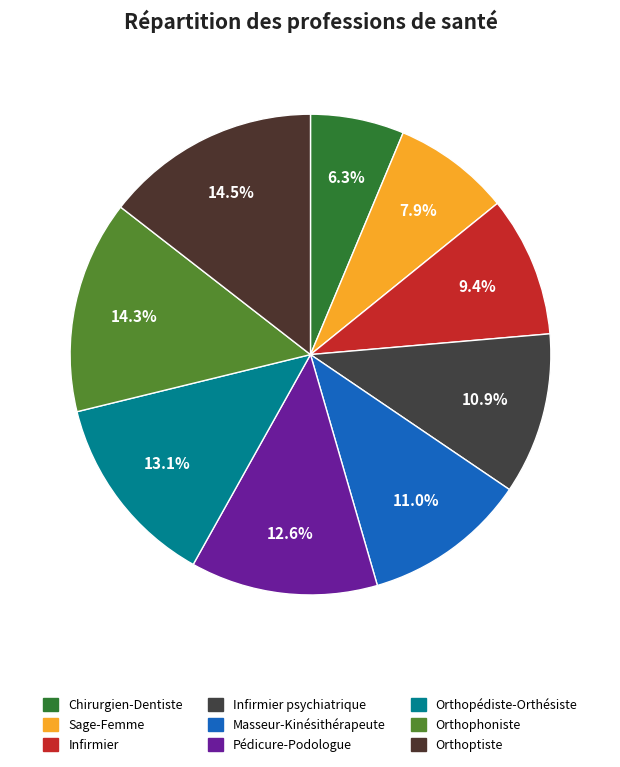

Is there any slice that represents more than half of the pie?

No